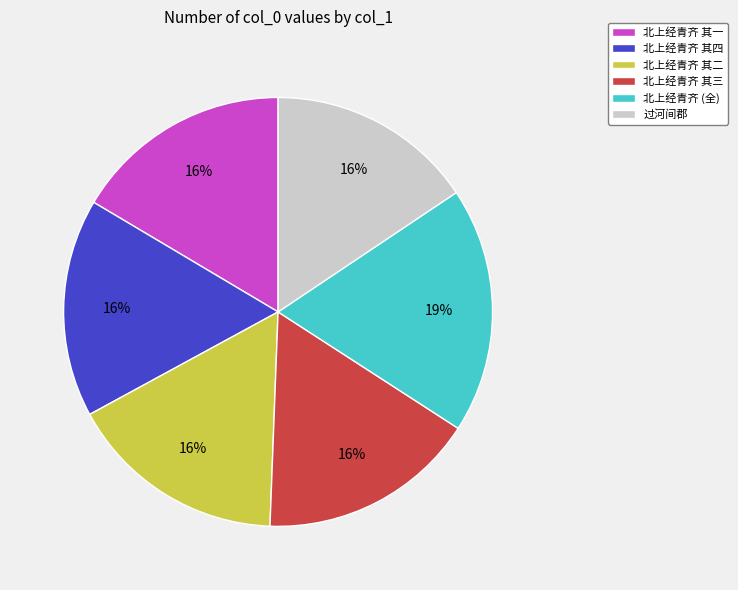

Do 过河间郡 and 北上经青齐 其一 together represent more than half of the pie?

No